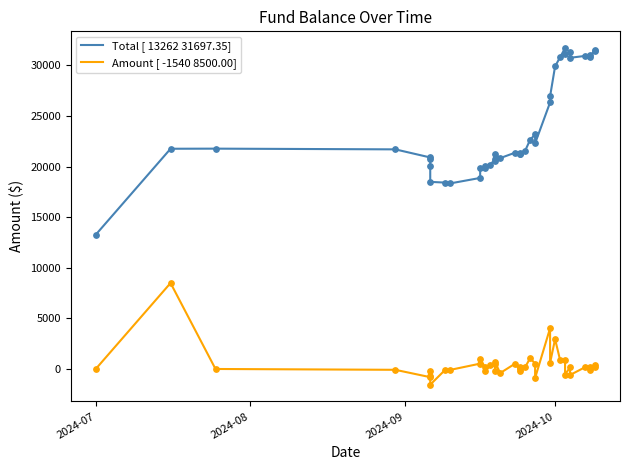

Is the value of Total [ 13262 31697.35] at 2024-07 greater than the value of Amount [ -1540 8500.00] at 4?

Yes